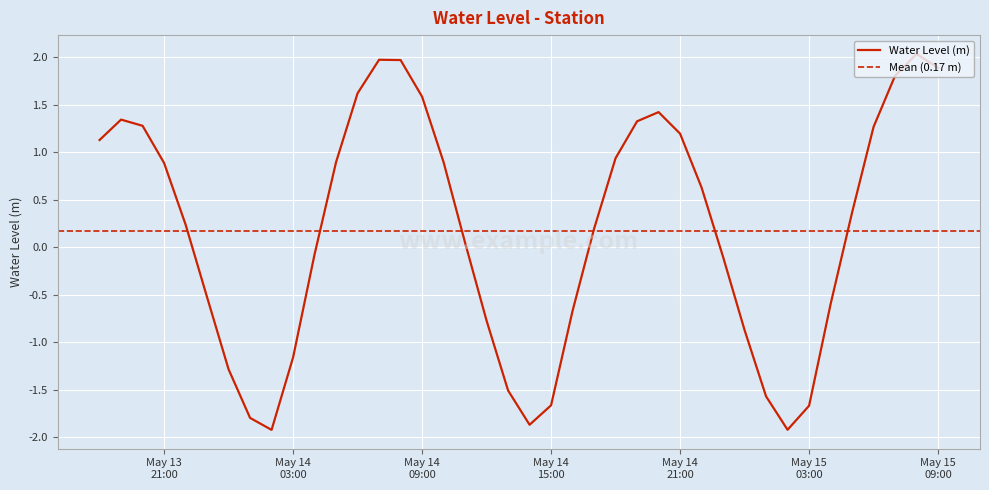

How many values are below zero?

17